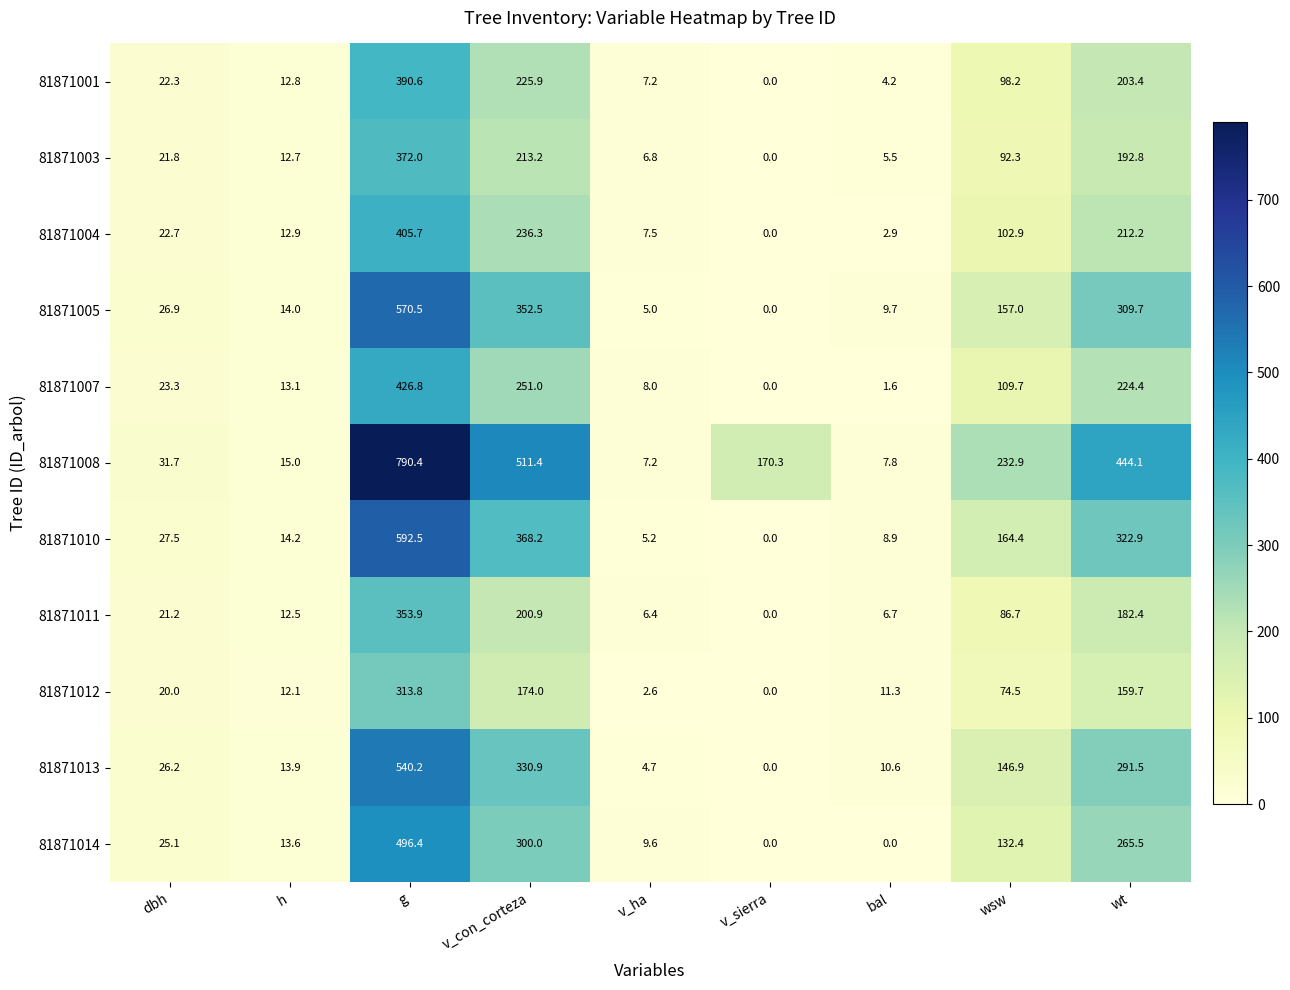

Which series has the widest spread of values?

81871008